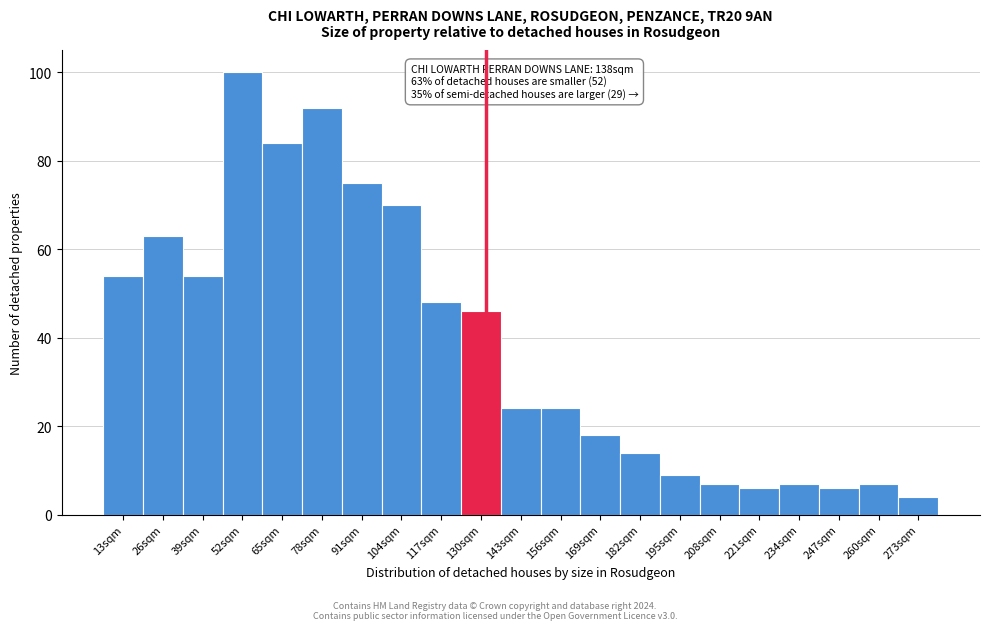

Reading left to right, transcribe all the data shown in this chart.

13sqm=54	26sqm=63	39sqm=54	52sqm=100	65sqm=84	78sqm=92	91sqm=75	104sqm=70	117sqm=48	130sqm=46	143sqm=24	156sqm=24	169sqm=18	182sqm=14	195sqm=9	208sqm=7	221sqm=6	234sqm=7	247sqm=6	260sqm=7	273sqm=4